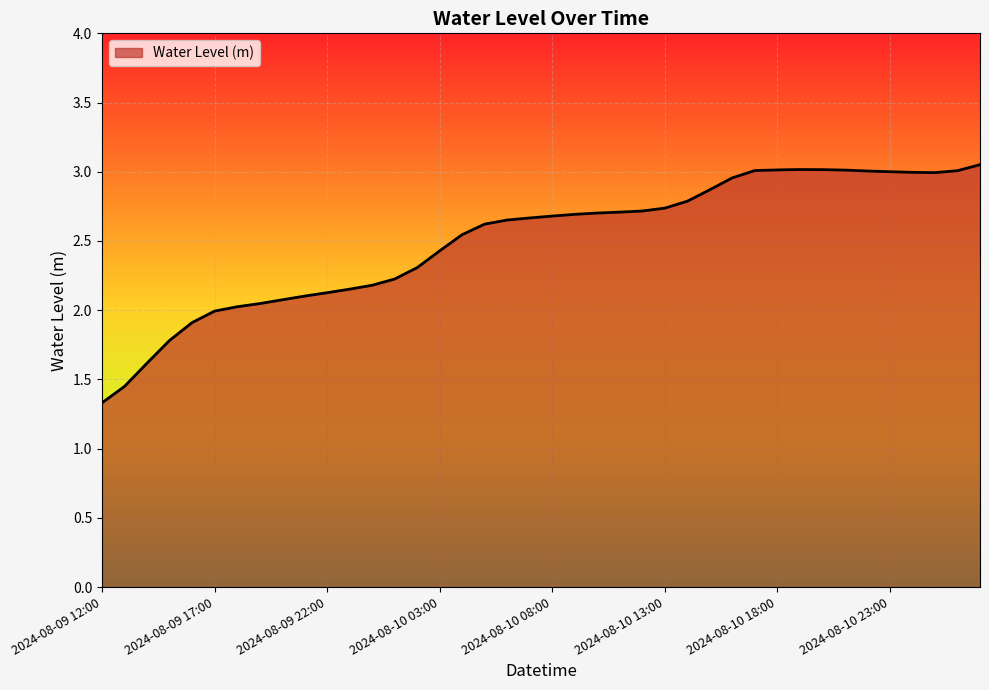

What is the difference between the maximum and minimum values?

1.7